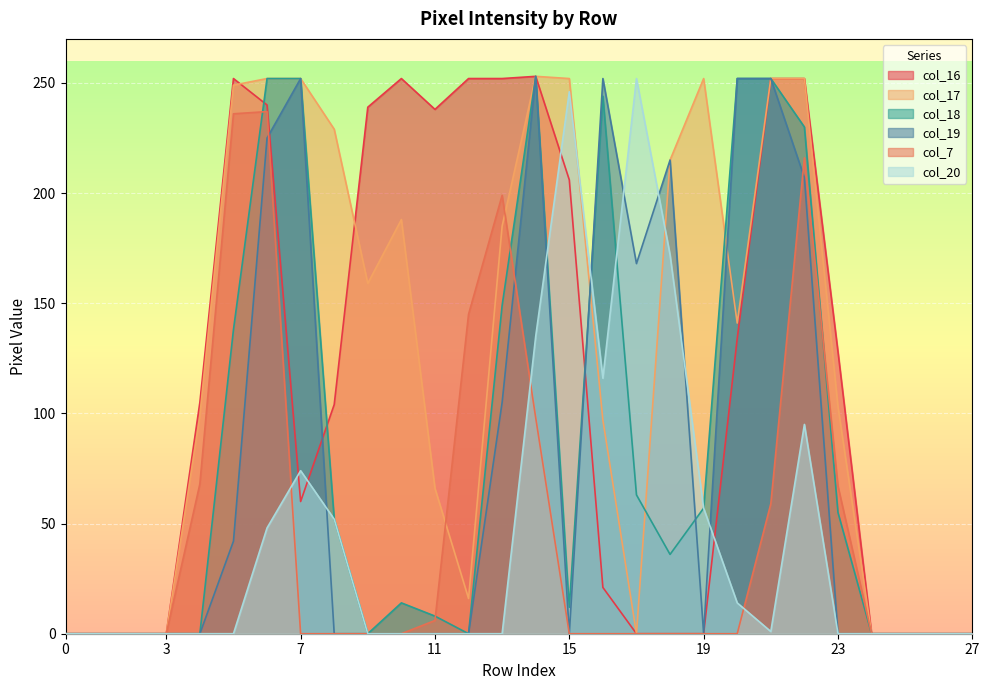

The col_17 series shows 173 at 27. True or false?

False